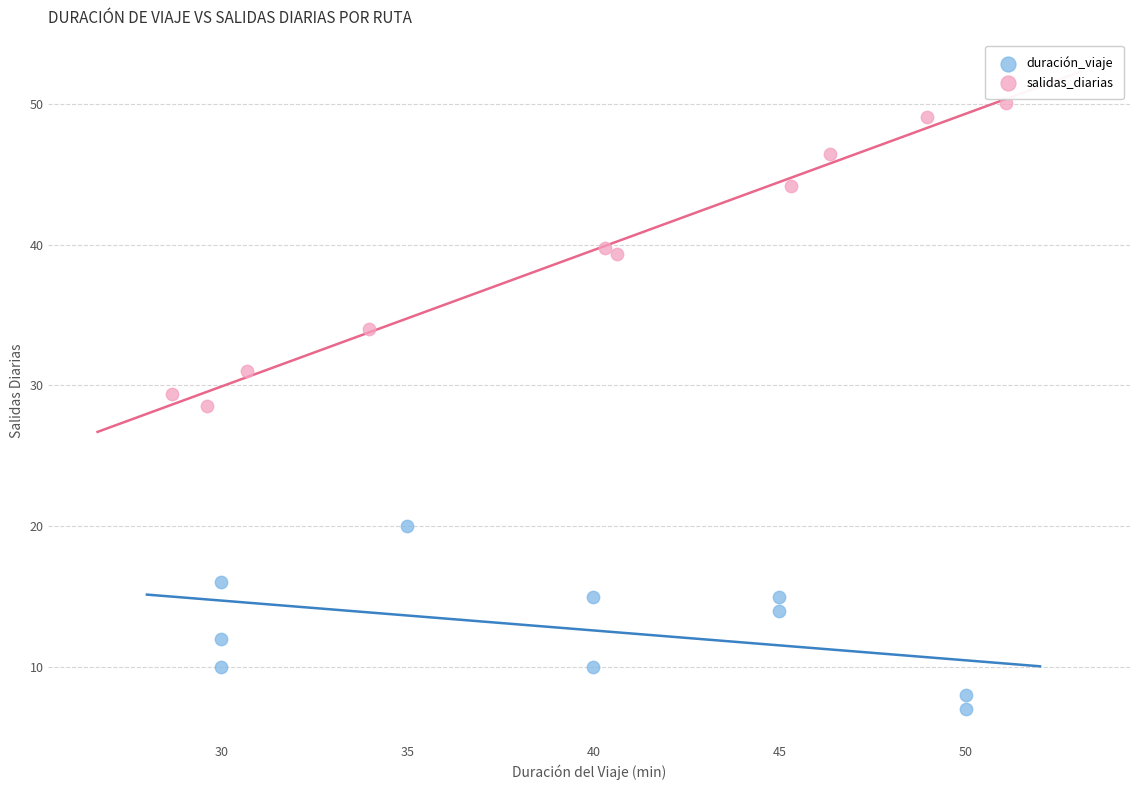

Which series has the largest Y range (max minus min)?

salidas_diarias